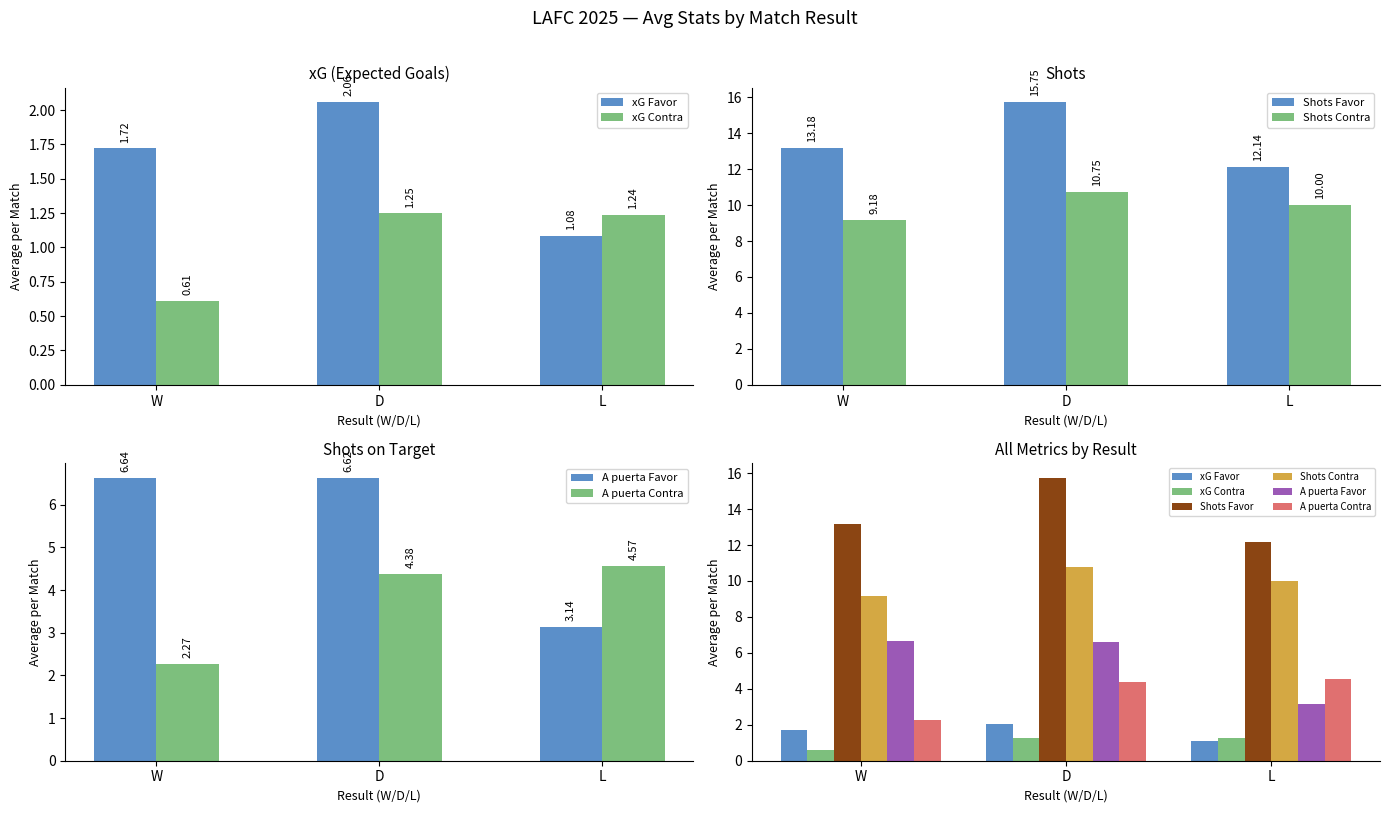

What position from the left is D?

2